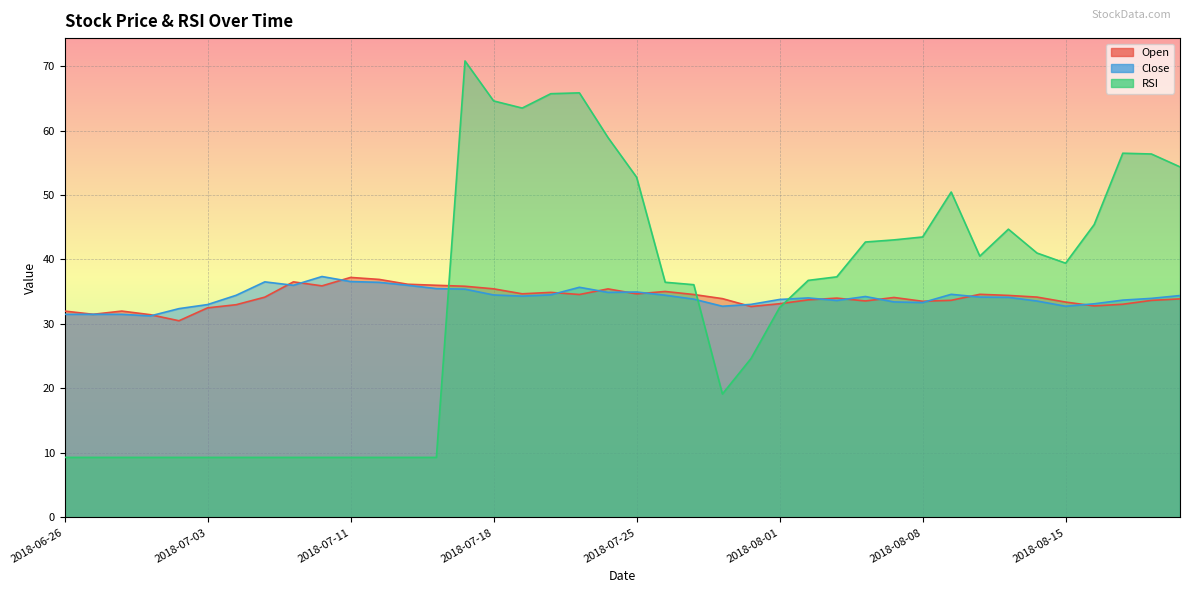

Which series has the largest total across all categories?

Close